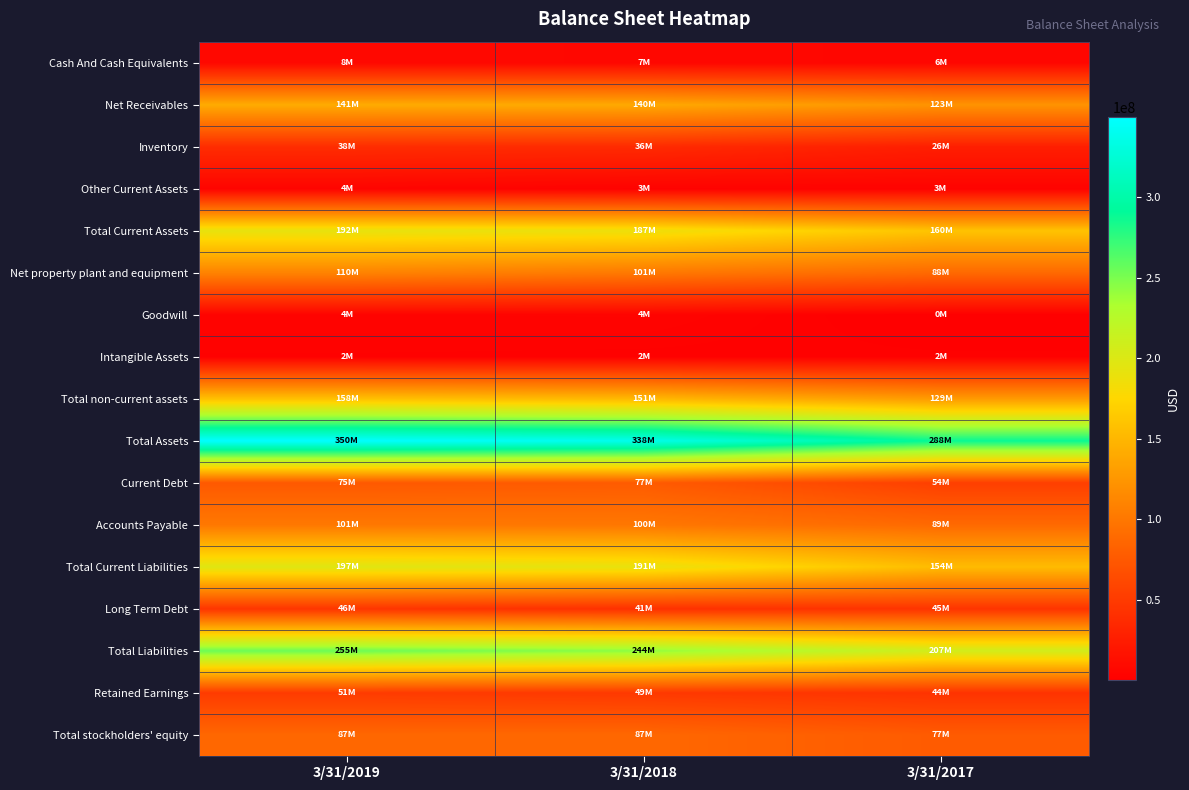

How many data points does each series have?

3